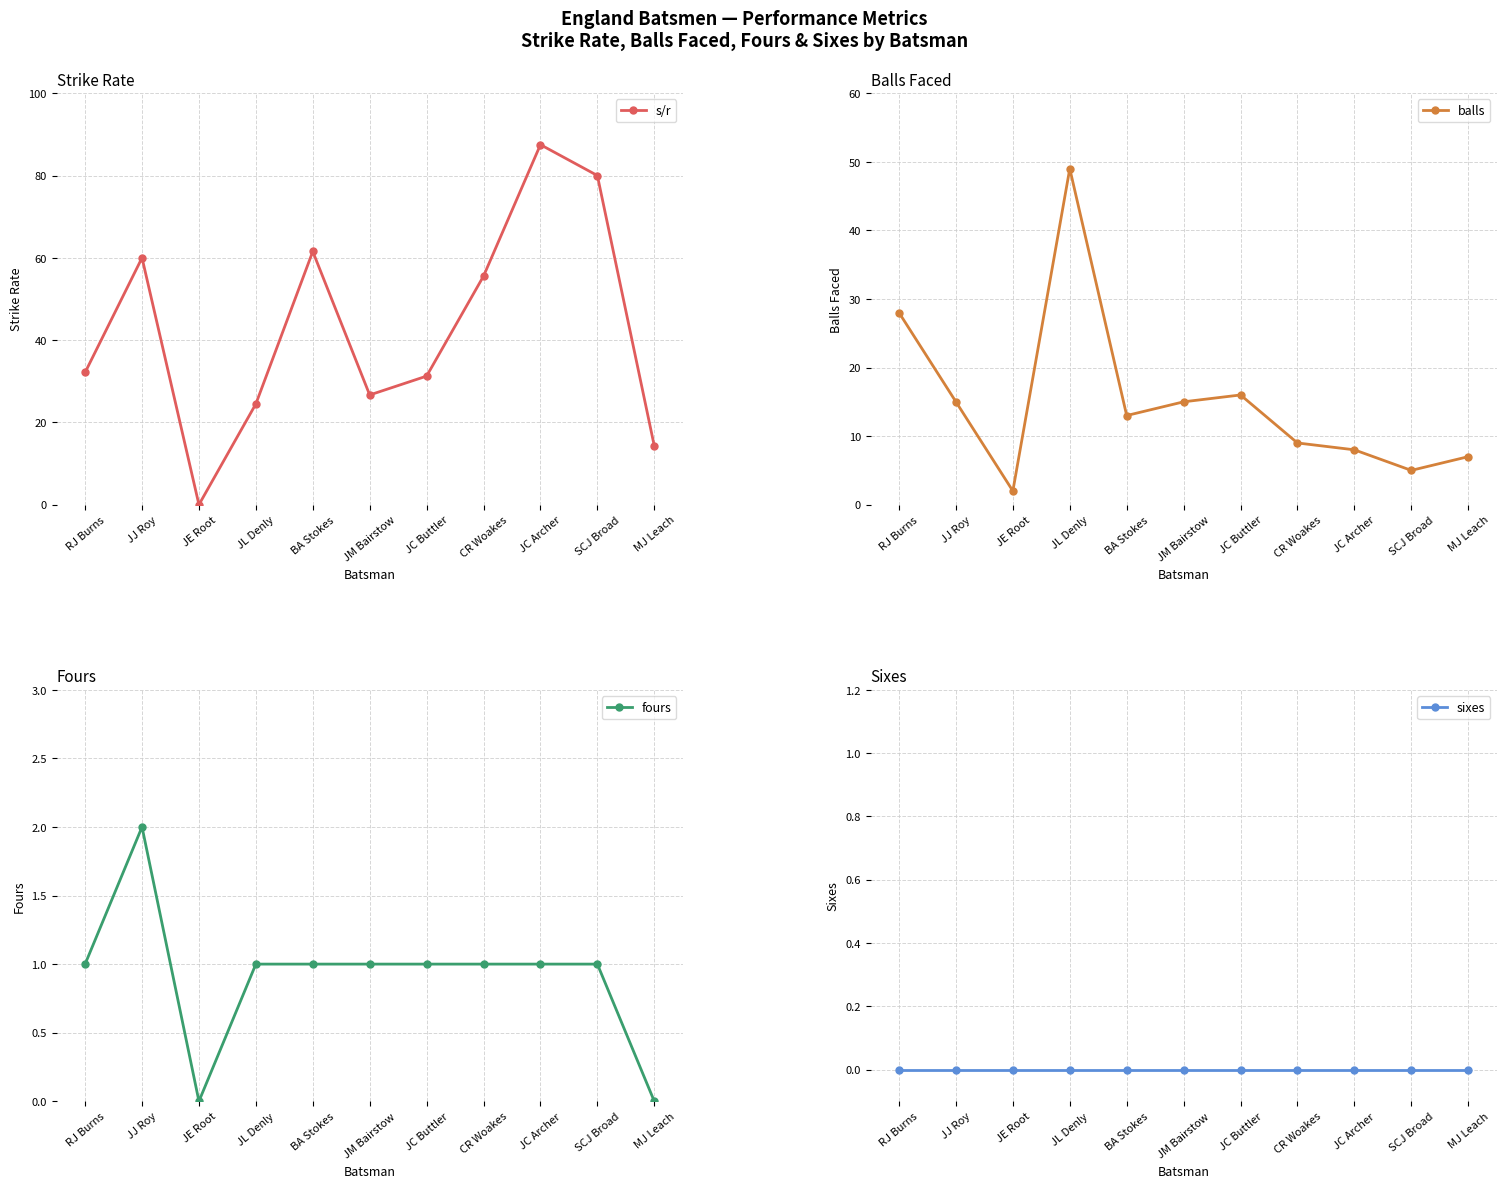

Reading right to left, what are all the values shown in this chart?

s/r: MJ Leach=14.3	SCJ Broad=80.0	JC Archer=87.5	CR Woakes=55.6	JC Buttler=31.2	JM Bairstow=26.7	BA Stokes=61.5	JL Denly=24.5	JE Root=0.0	JJ Roy=60.0	RJ Burns=32.1
balls: MJ Leach=7.0	SCJ Broad=5.0	JC Archer=8.0	CR Woakes=9.0	JC Buttler=16.0	JM Bairstow=15.0	BA Stokes=13.0	JL Denly=49.0	JE Root=2.0	JJ Roy=15.0	RJ Burns=28.0
fours: MJ Leach=0.0	SCJ Broad=1.0	JC Archer=1.0	CR Woakes=1.0	JC Buttler=1.0	JM Bairstow=1.0	BA Stokes=1.0	JL Denly=1.0	JE Root=0.0	JJ Roy=2.0	RJ Burns=1.0
sixes: MJ Leach=0.0	SCJ Broad=0.0	JC Archer=0.0	CR Woakes=0.0	JC Buttler=0.0	JM Bairstow=0.0	BA Stokes=0.0	JL Denly=0.0	JE Root=0.0	JJ Roy=0.0	RJ Burns=0.0